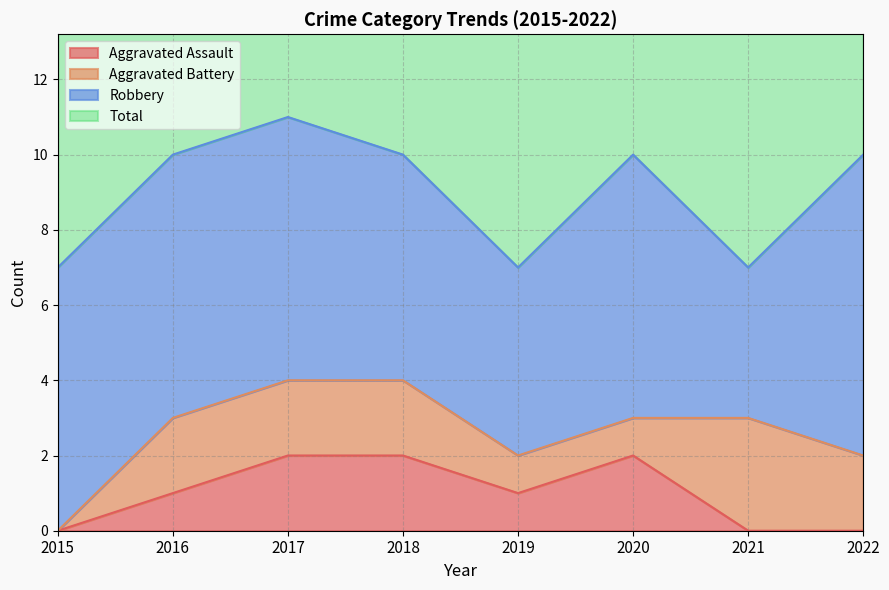

The Aggravated Assault series shows 0 at 2021. True or false?

True